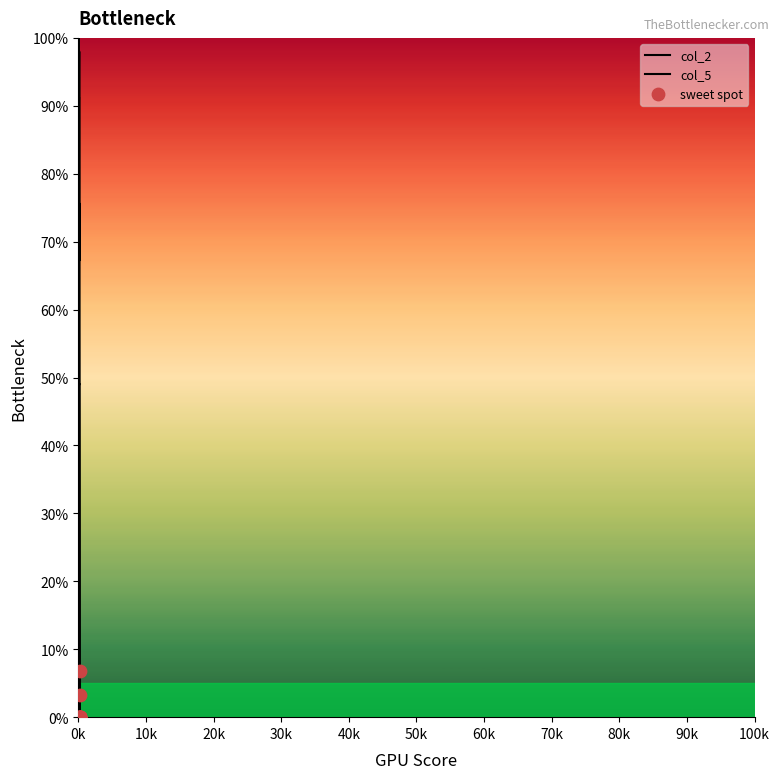

Is this an area chart (filled region under the line)?

No